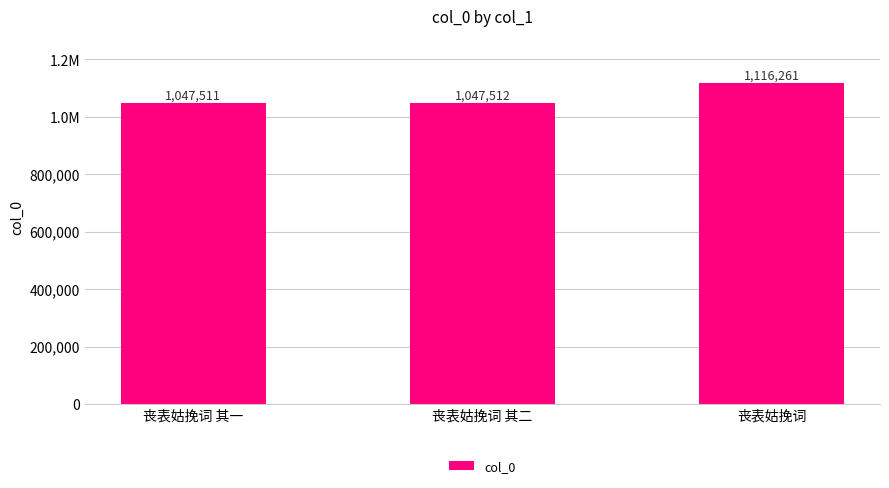

Is it true that the value at 丧表姑挽词 其一 is 1807655?

False